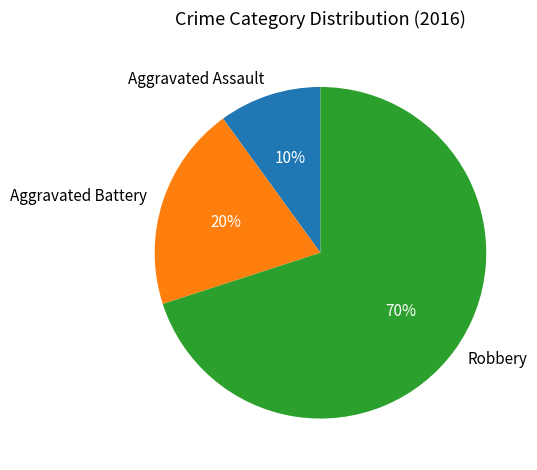

To the nearest percent, what portion does Robbery represent?

70%